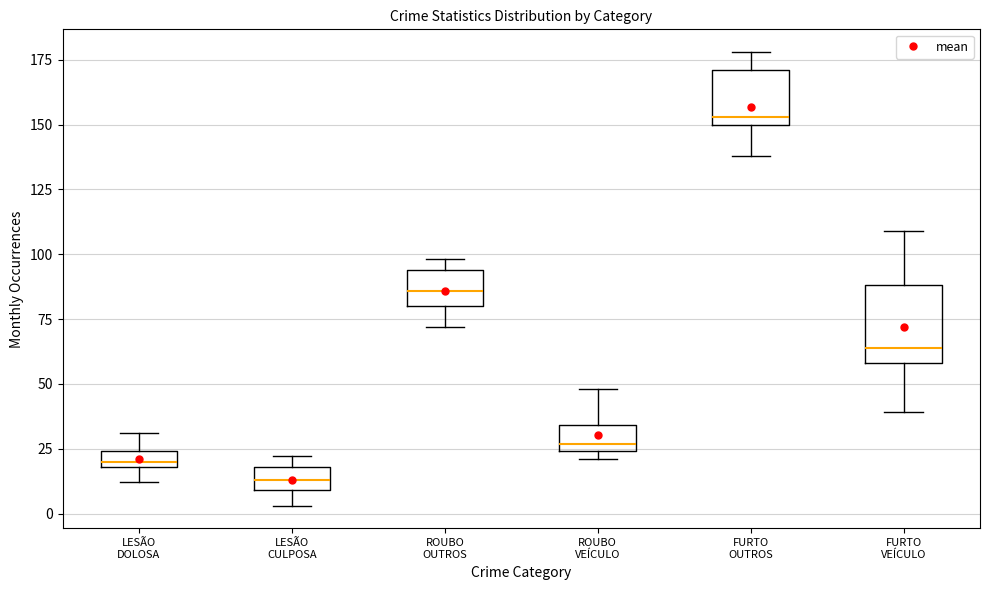

Comparing the boxes themselves (not the whiskers), which one is the tallest?

FURTO VEÍCULO